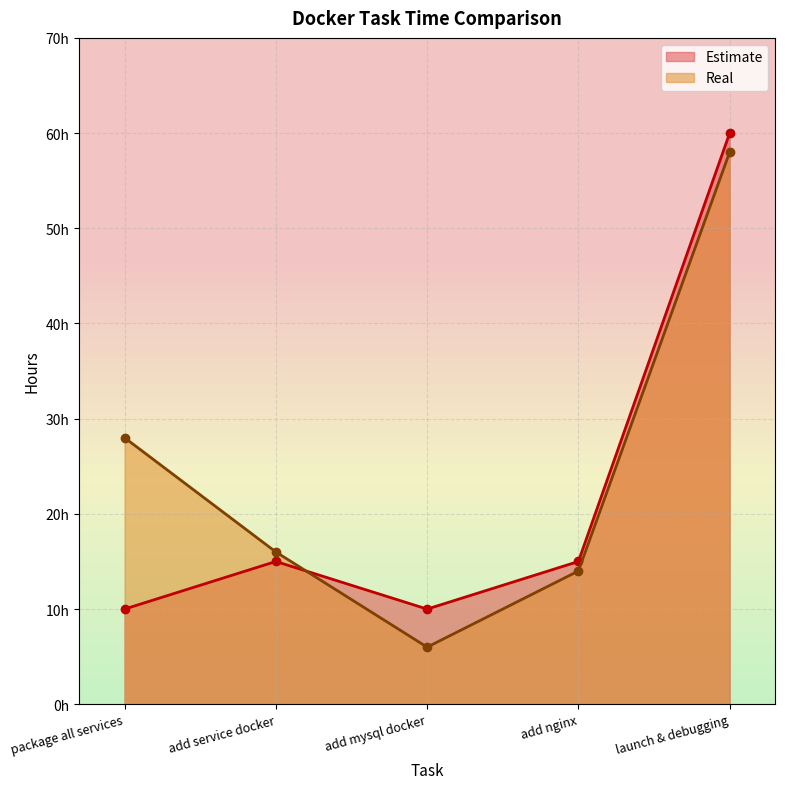

Where does the Estimate series first go above 15?

launch & debugging